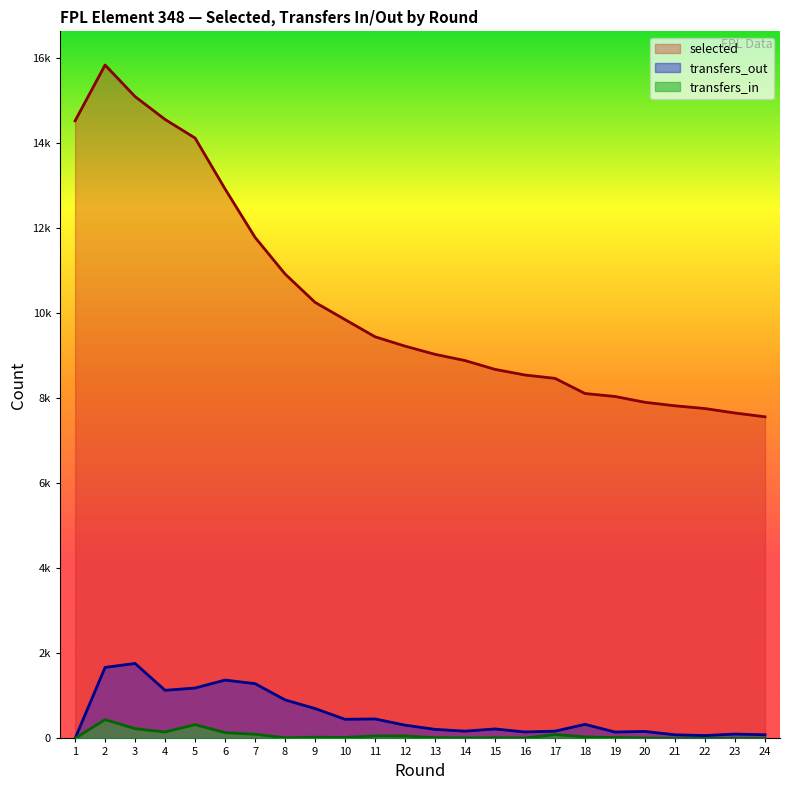

What is the total value across all series at 13?

9269